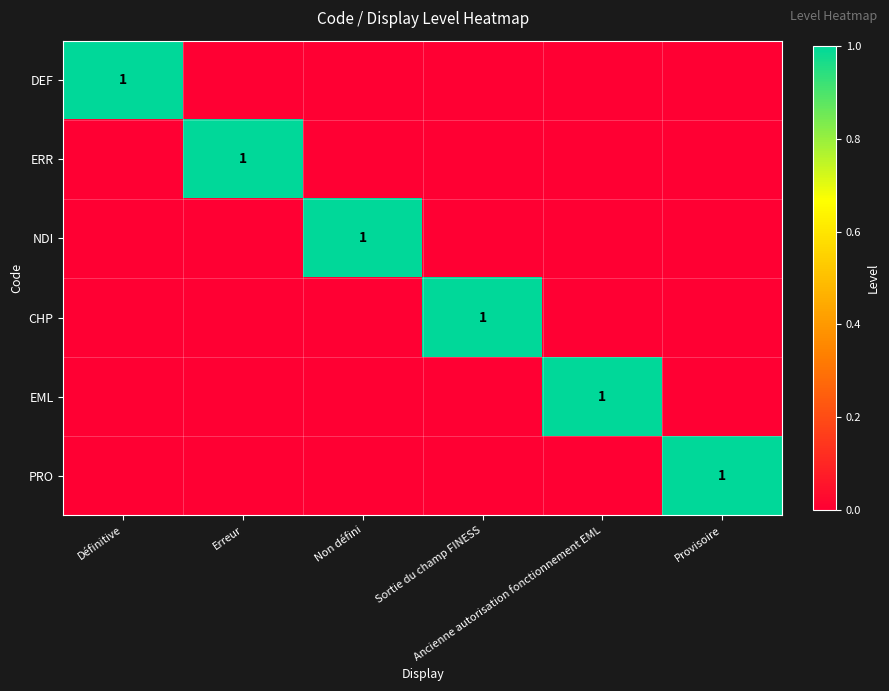

What is the highest value of the DEF series?

1